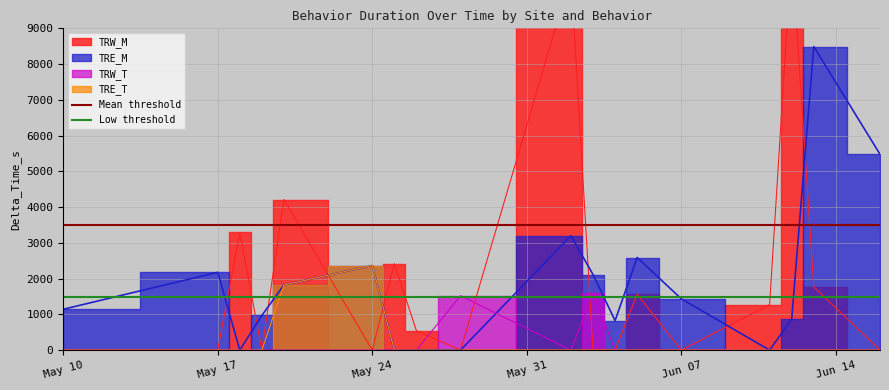

What is the value of the Mean threshold point at the 1st from the left?

3500